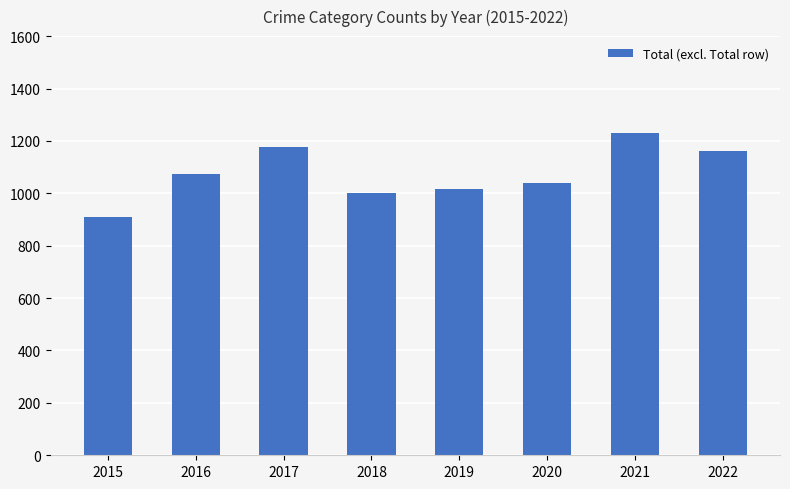

The value at 2016 is 1072. True or false?

True